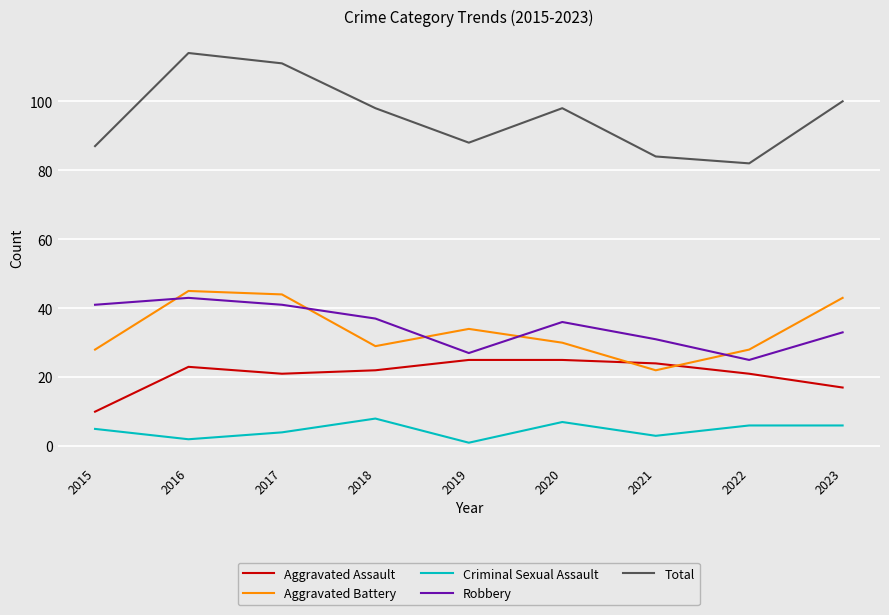

What is the sum of the Aggravated Battery values at 2016 and 2018?

74